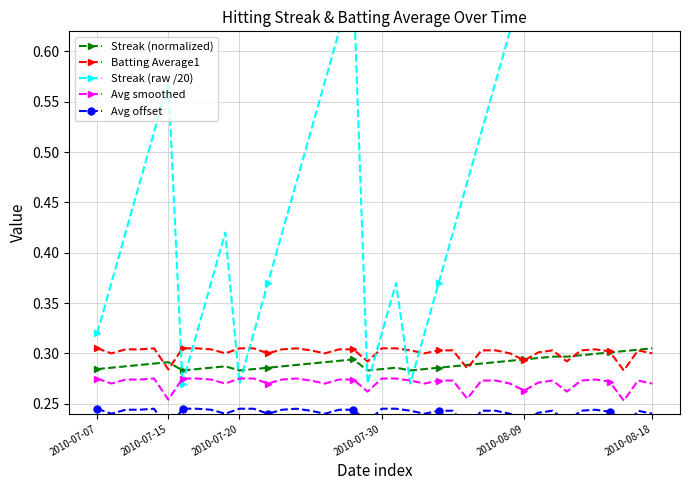

What is the sum of all Avg smoothed values?

10.8